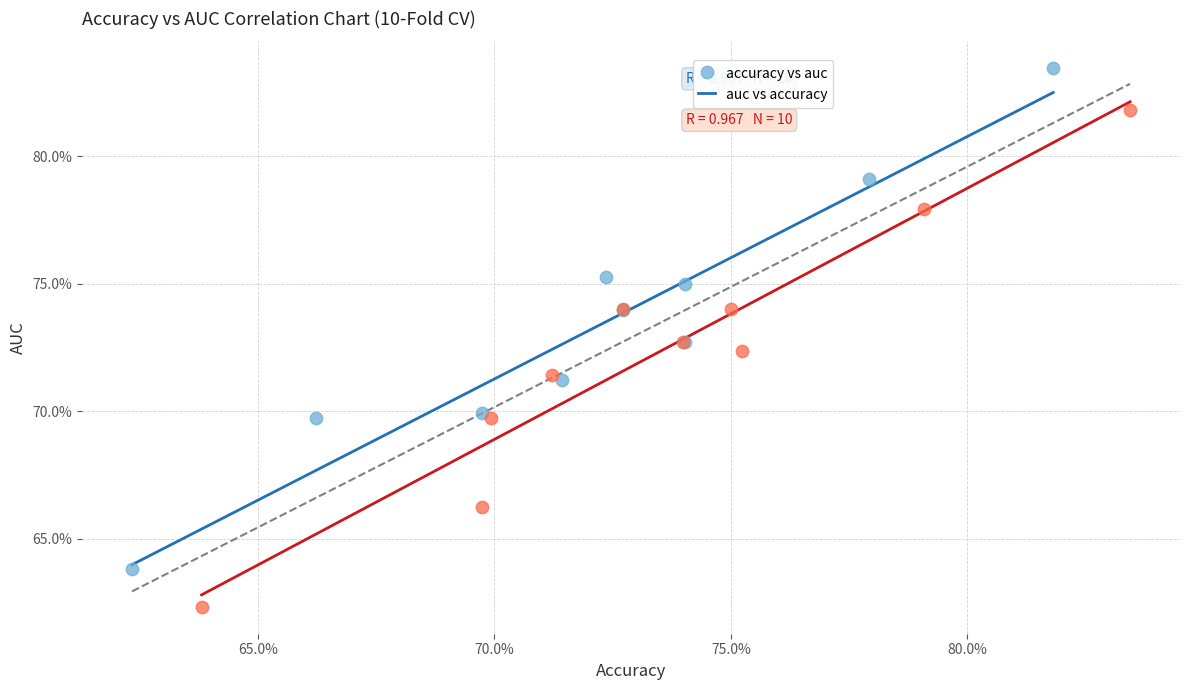

Which series contains the highest Y value?

accuracy vs auc